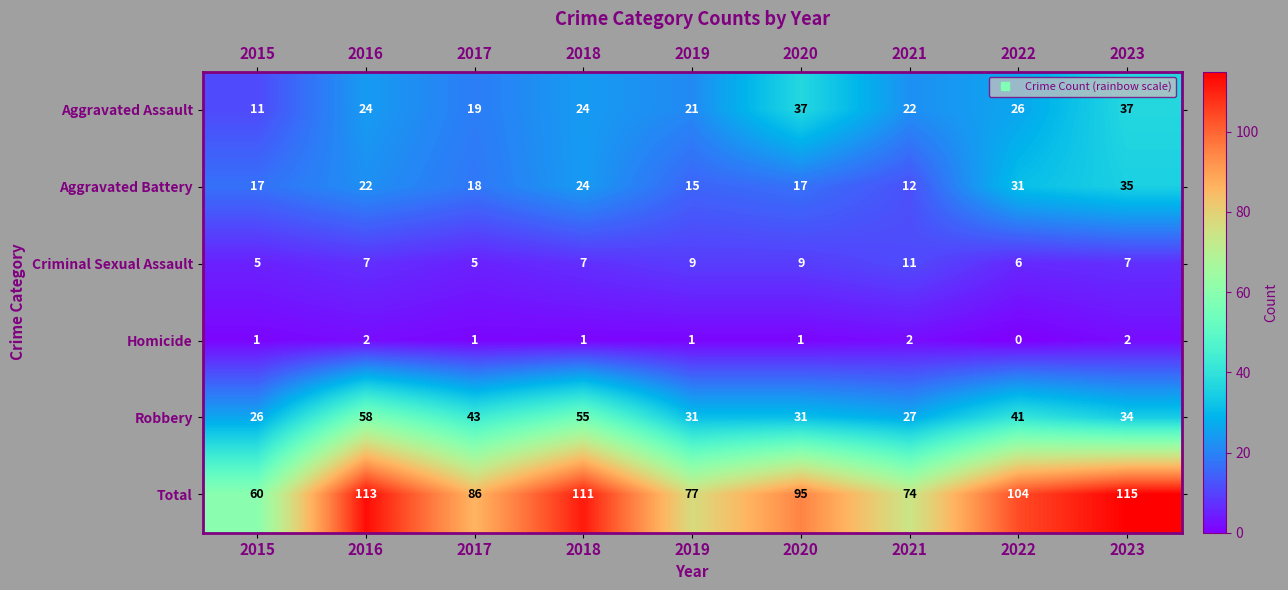

How many Homicide values are between 1 and 2?

8